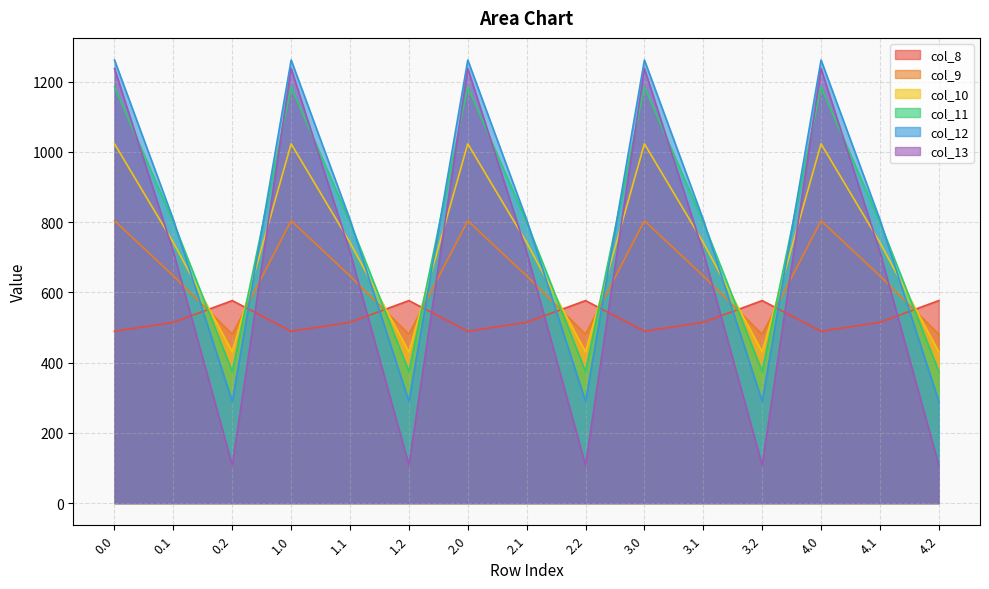

Is it true that col_8 equals 332.4 at 0.0?

False